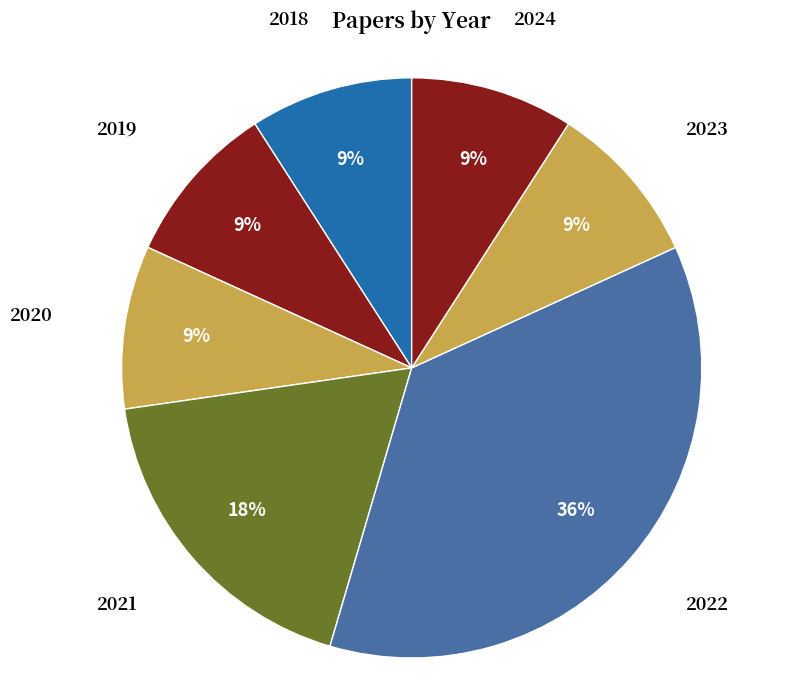

How many segments does this pie chart have?

7